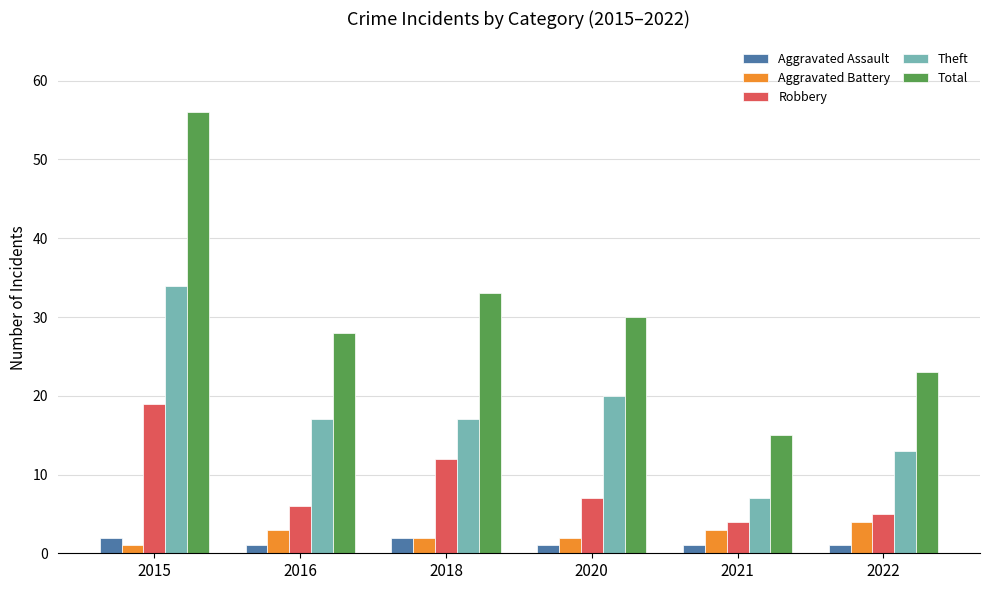

How many bars are there in each group?

5